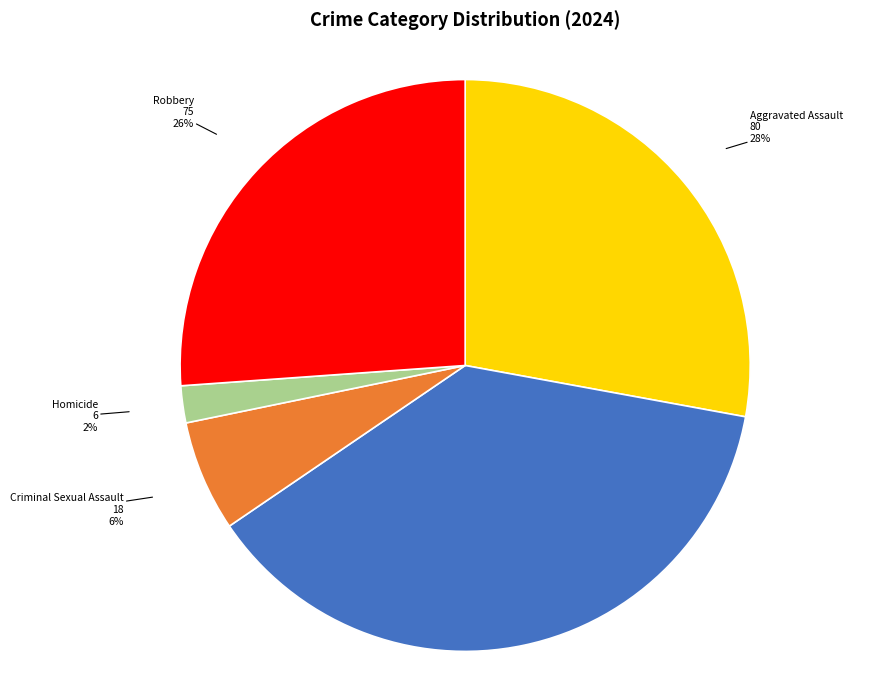

To the nearest percent, what is the combined percentage of Robbery and Criminal Sexual Assault?

32%